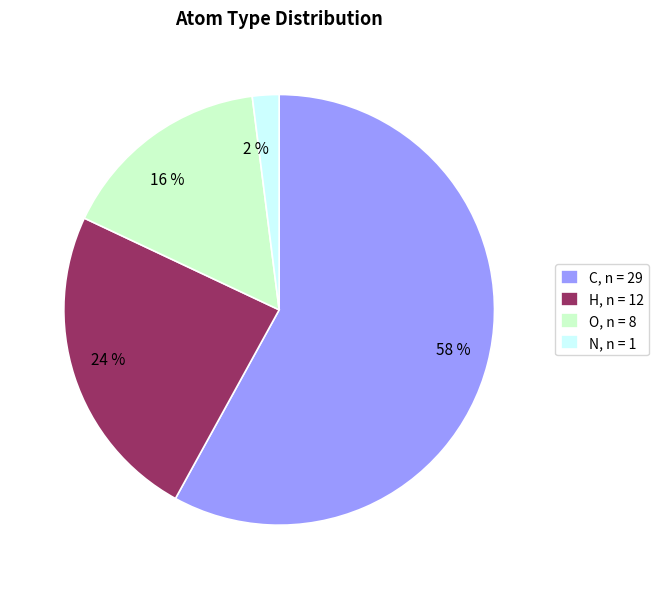

What percentage is the H slice, to the nearest percent?

24%